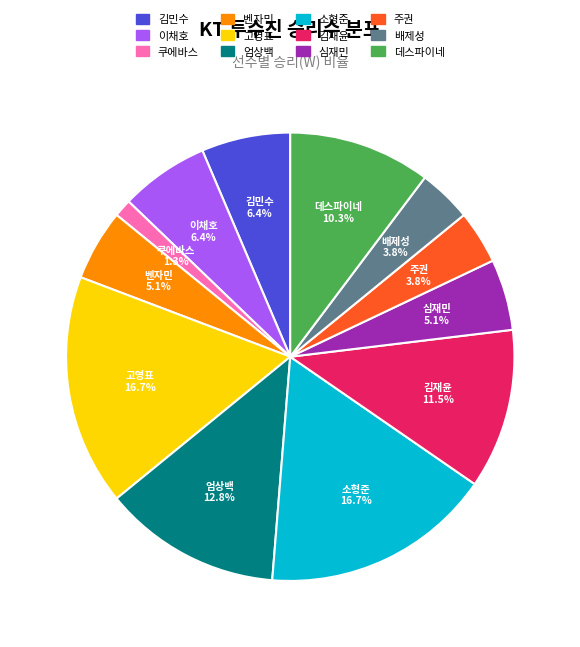

Does 김재윤 account for over 50% of the chart?

No